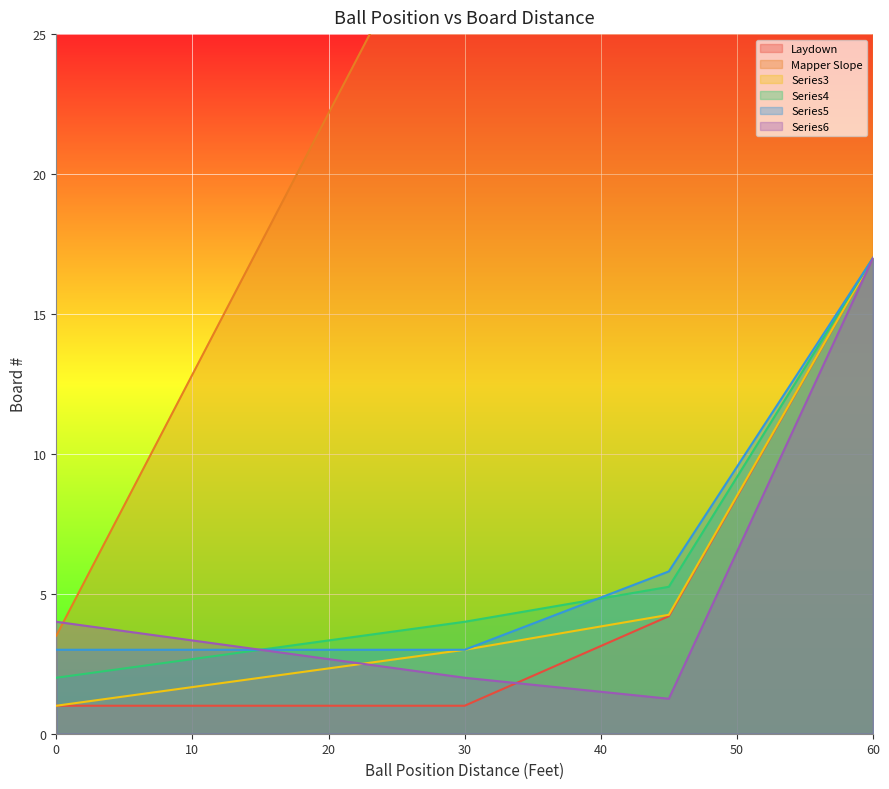

How many data points in Series3 are above 3?

8